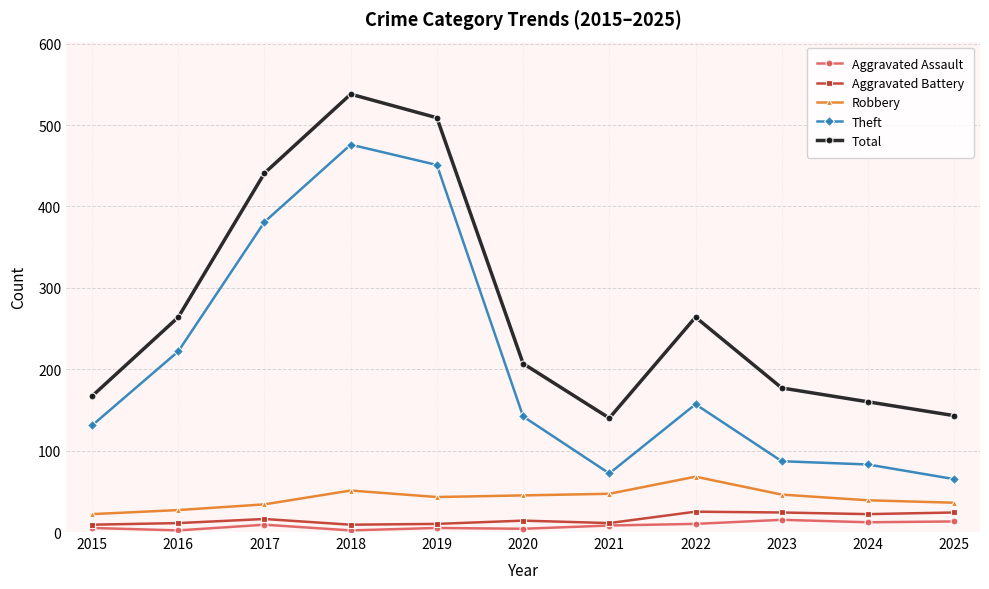

Is it true that Theft equals 97 at 2021?

False